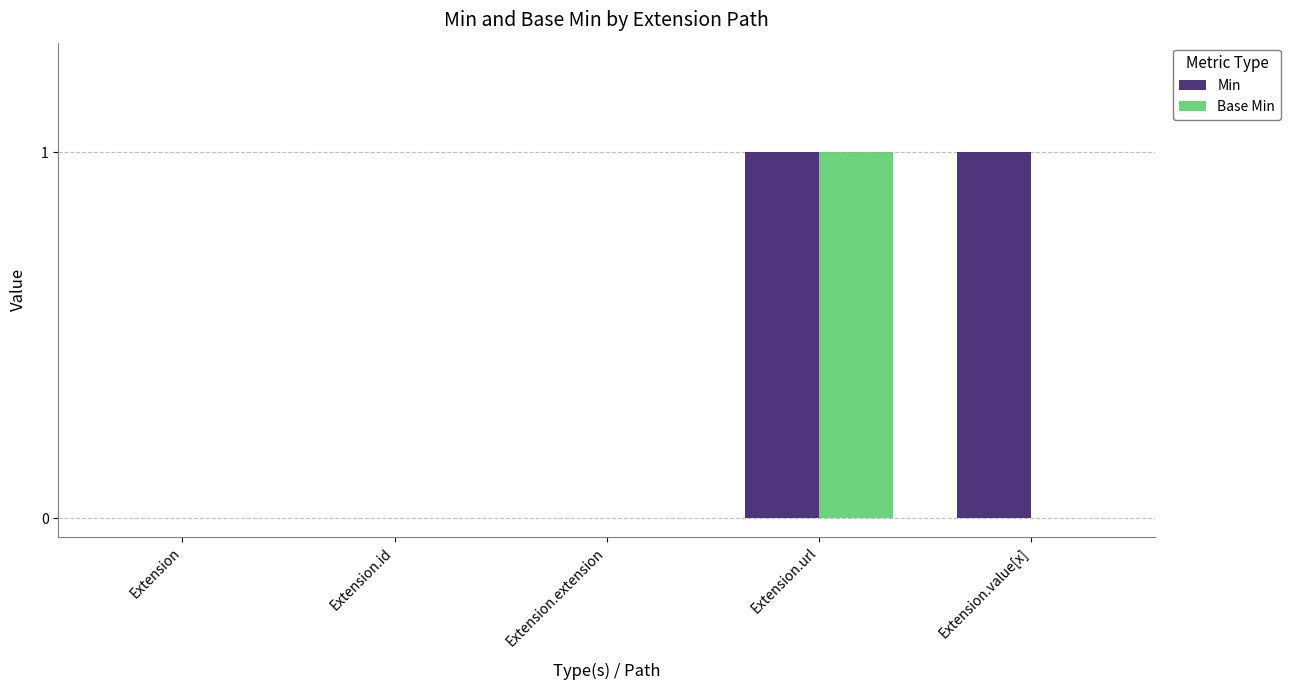

The Min series shows 1 at Extension.value[x]. True or false?

True